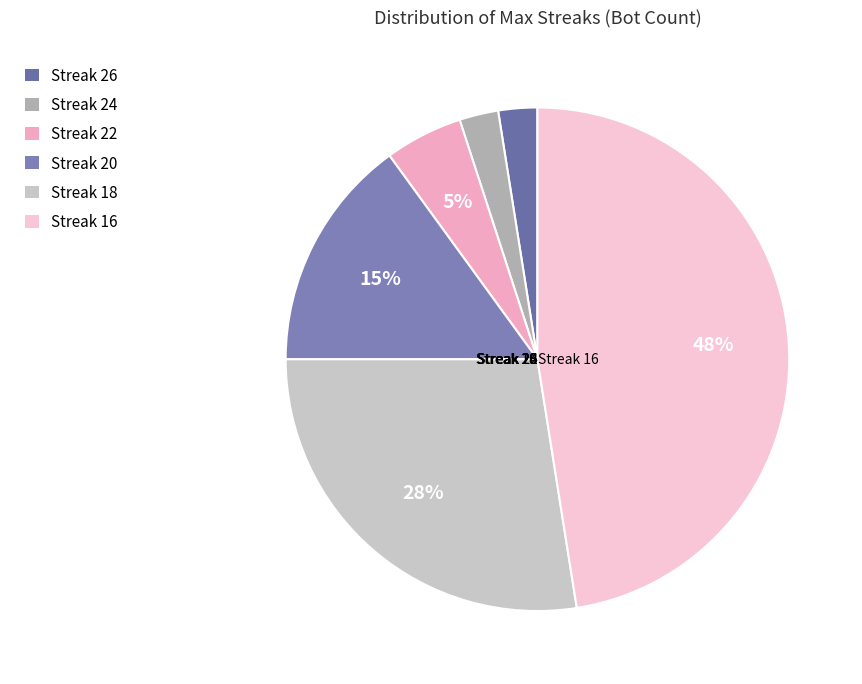

To the nearest percent, what is the difference between the largest and smallest slice percentages?

46%